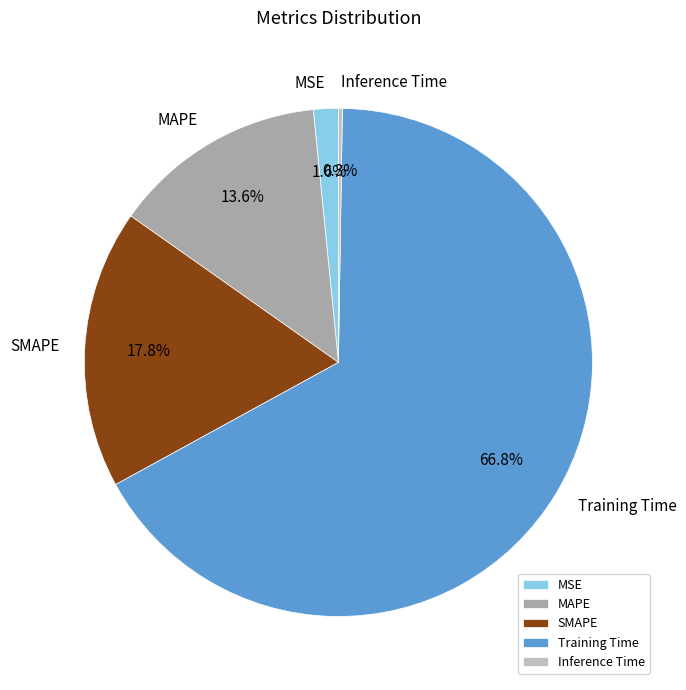

To the nearest percent, what portion does MSE represent?

2%